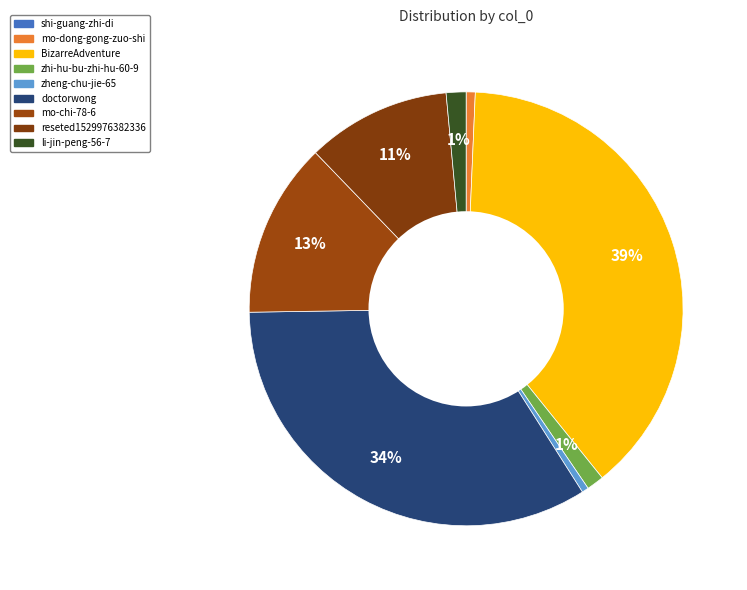

Which category has the smallest portion of the pie?

shi-guang-zhi-di